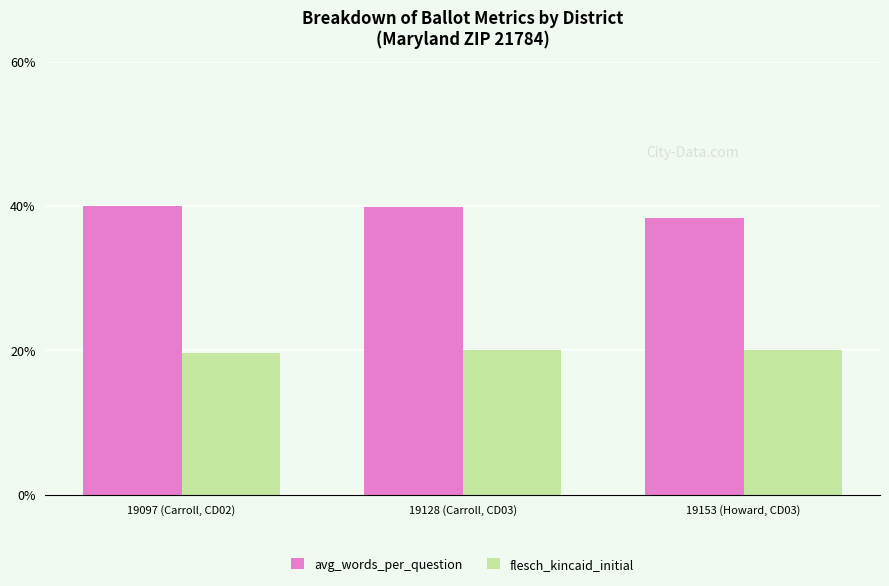

What is the sum of all flesch_kincaid_initial values?

59.6